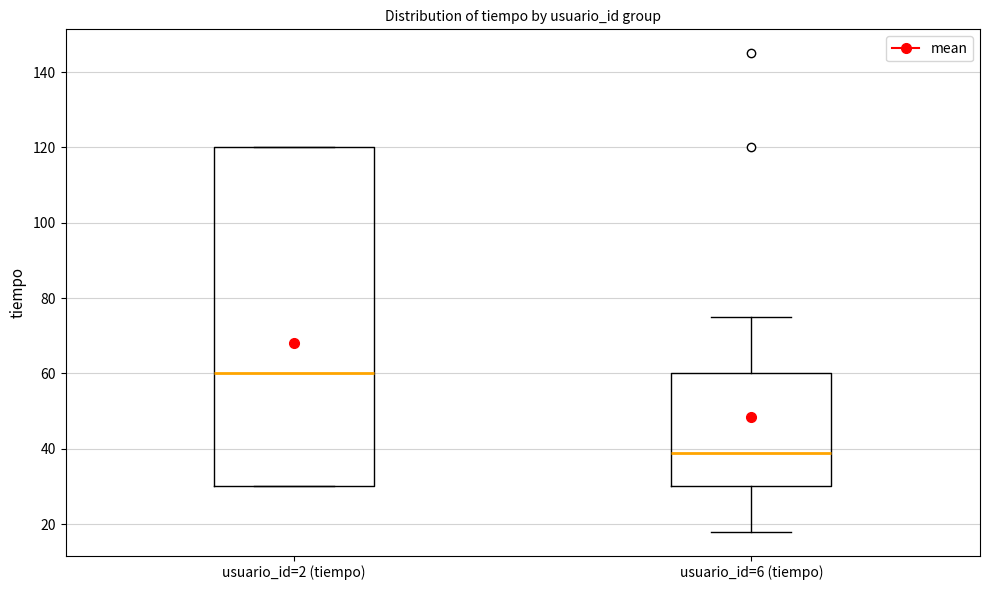

Which box's median line is the highest?

usuario_id=2 (tiempo)